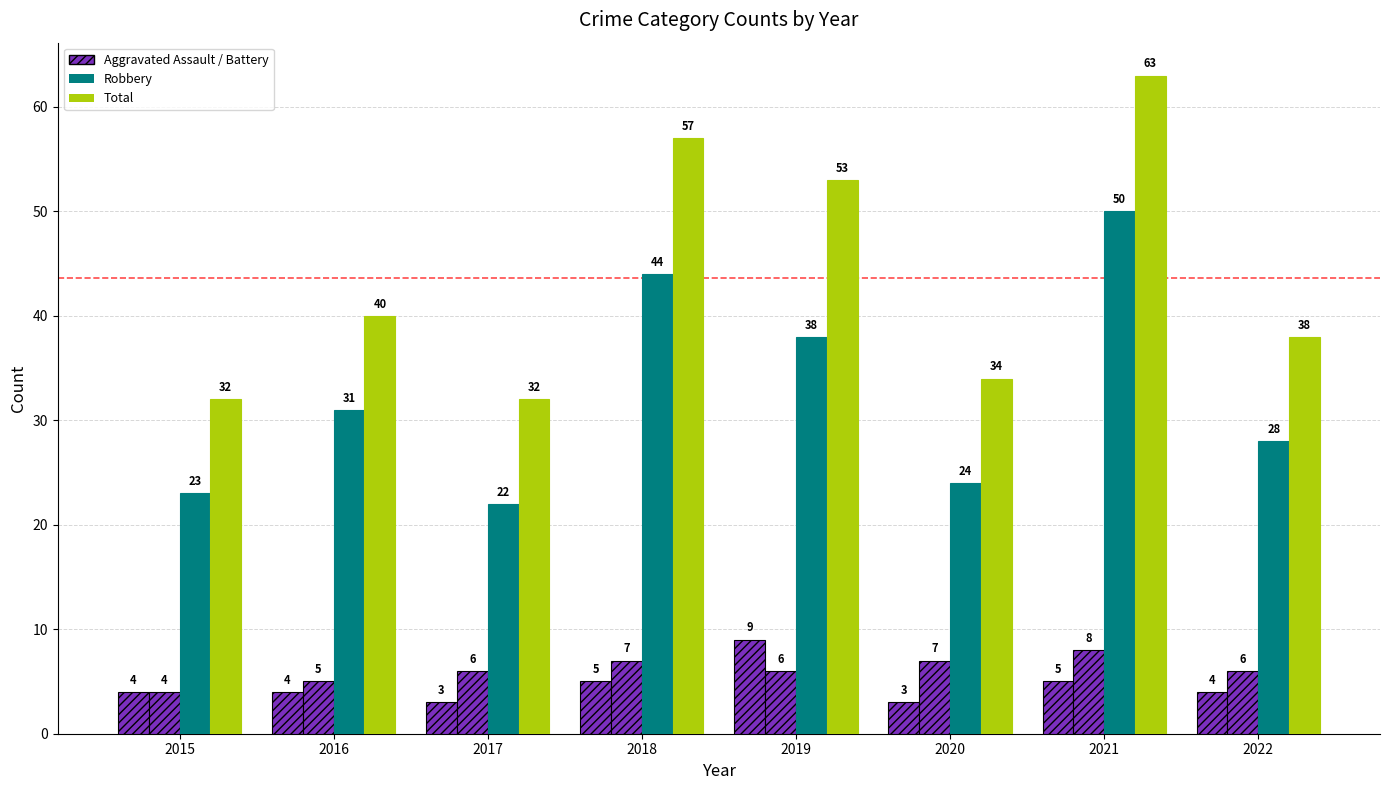

Does the chart contain stacked bars?

No